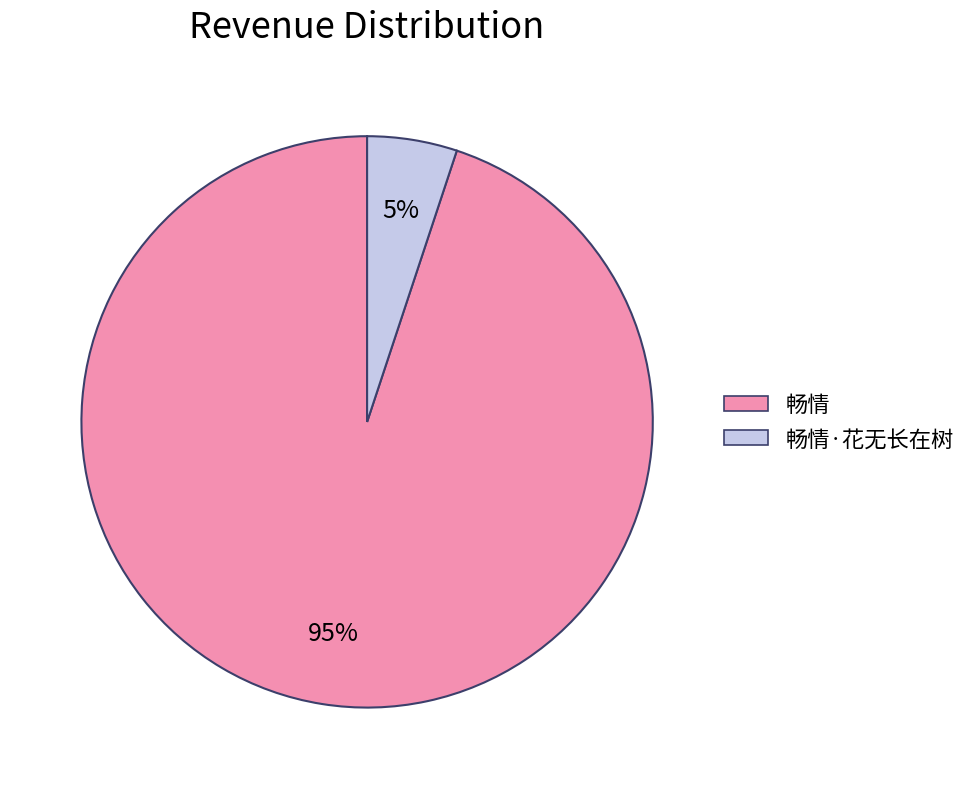

Does any single category account for the majority?

Yes